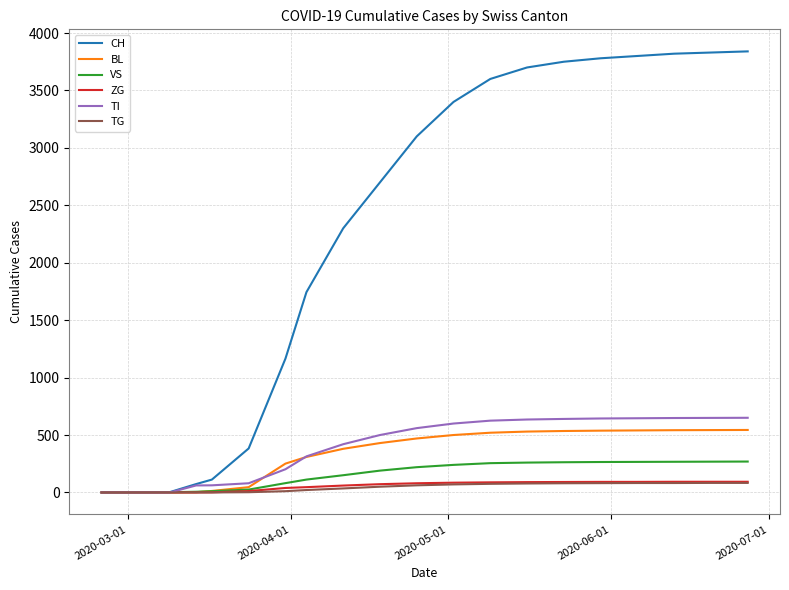

Which series has the largest range (max minus min)?

CH